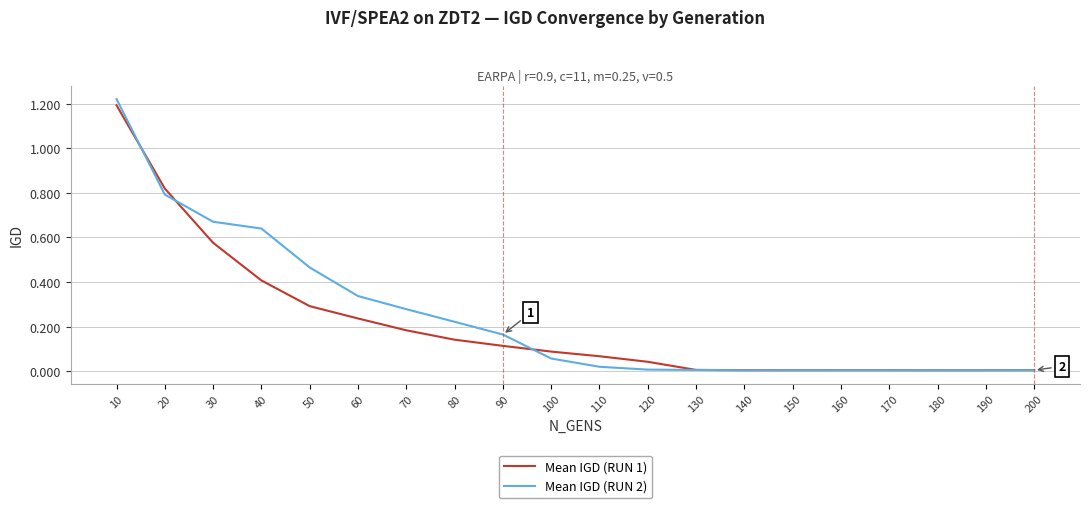

Is the value of Mean IGD (RUN 1) at 200 greater than the value of Mean IGD (RUN 2) at 100?

No